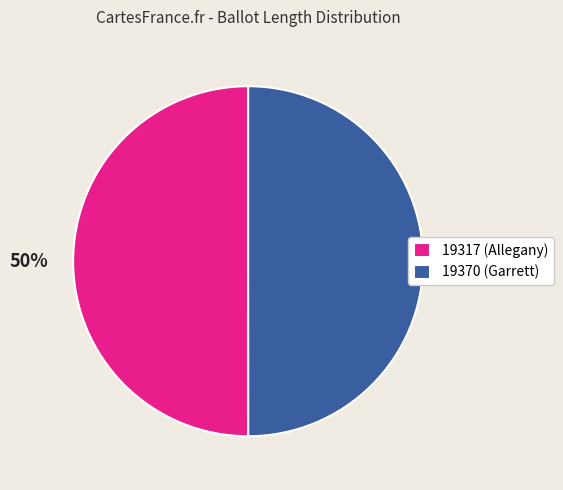

Is it true that 19317 (Allegany) is 50% of the pie?

True